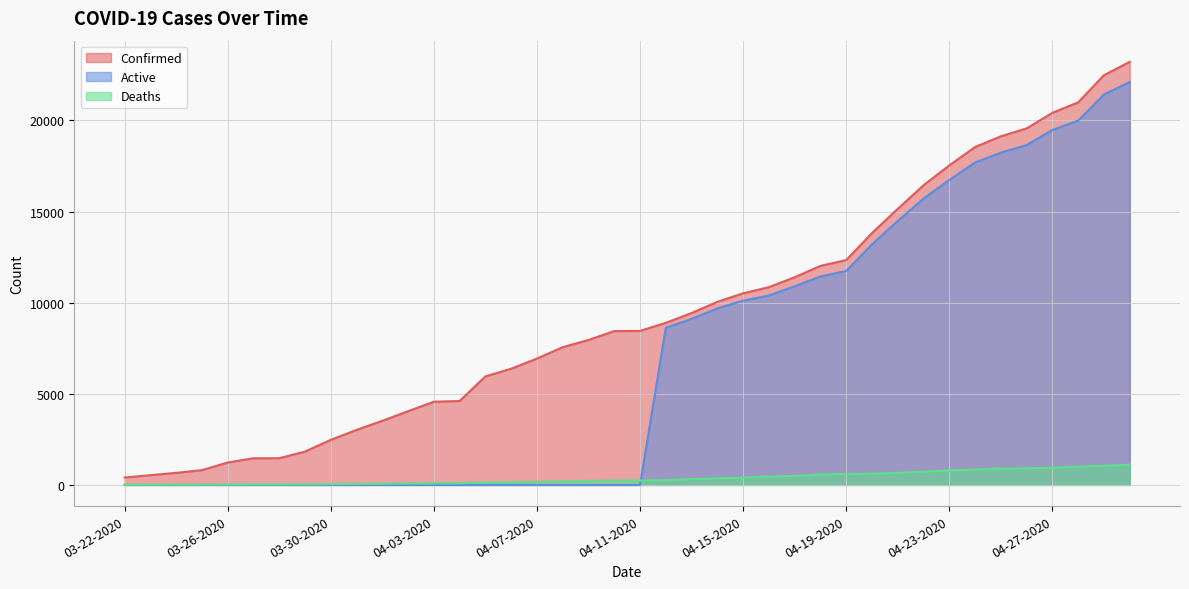

What is the sum of the Confirmed values at 04-10-2020 and 03-26-2020?

9672